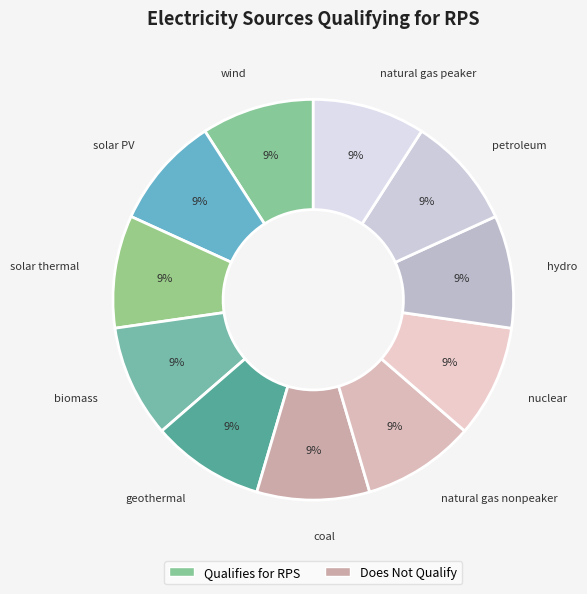

Approximately how many times larger is the value at wind compared to natural gas peaker?

1.0